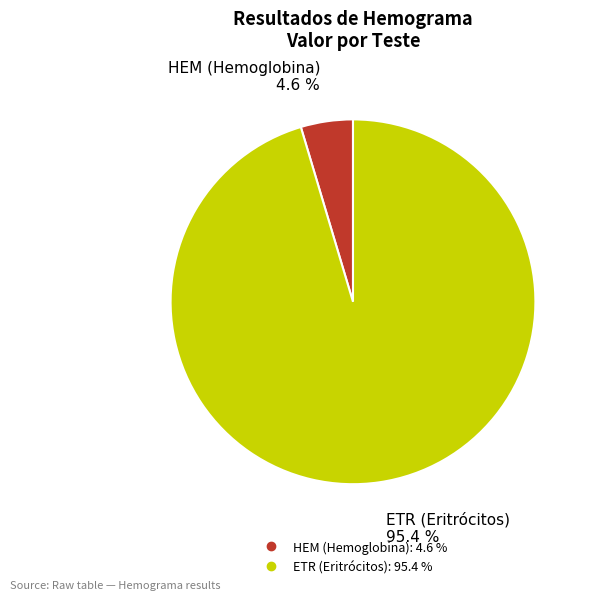

Is there a majority slice in this chart?

Yes